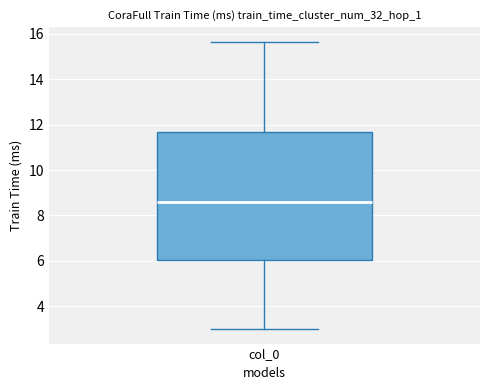

Where does the upper whisker of the box for col_0 end on the y-axis? The values are not printed on the chart, so give them approximately, as read against the axis.

15.6